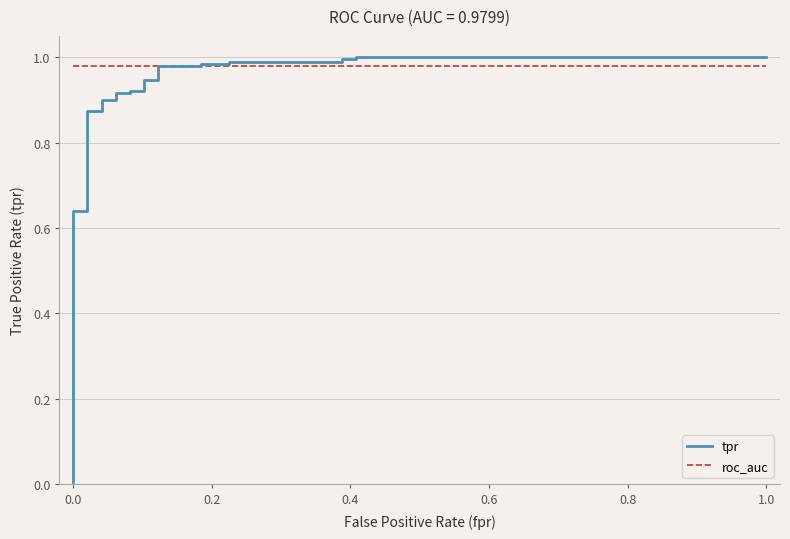

Reading left to right, transcribe all the data shown in this chart.

tpr: 0.0	0.6	0.6	0.9	0.9	0.9	0.9	0.9	0.9	0.9	0.9	0.9	0.9	1.0	1.0	1.0	1.0	1.0	1.0	1.0	1.0	1.0	1.0
roc_auc: 1.0	1.0	1.0	1.0	1.0	1.0	1.0	1.0	1.0	1.0	1.0	1.0	1.0	1.0	1.0	1.0	1.0	1.0	1.0	1.0	1.0	1.0	1.0